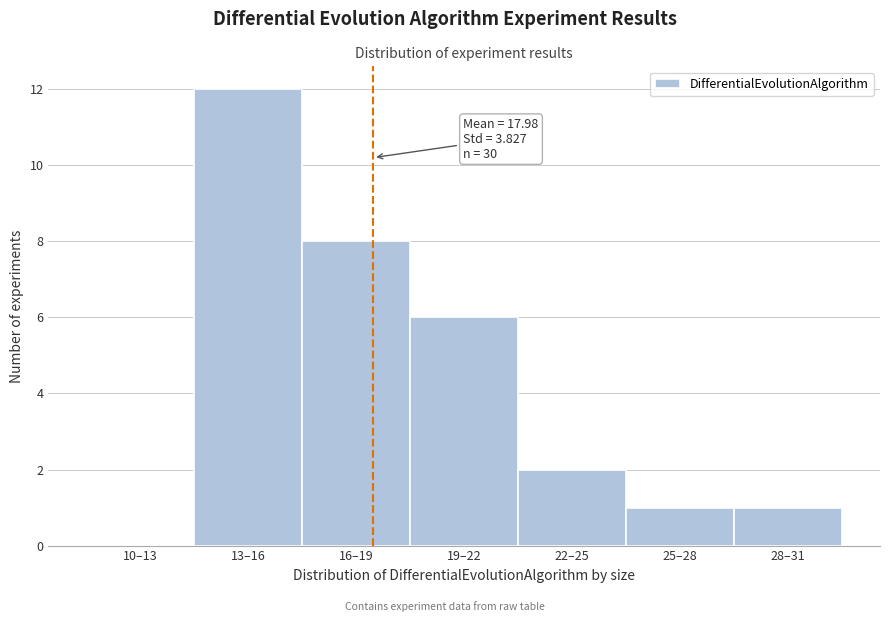

Reading left to right, what are all the values shown in this chart?

10–13=0	13–16=12	16–19=8	19–22=6	22–25=2	25–28=1	28–31=1